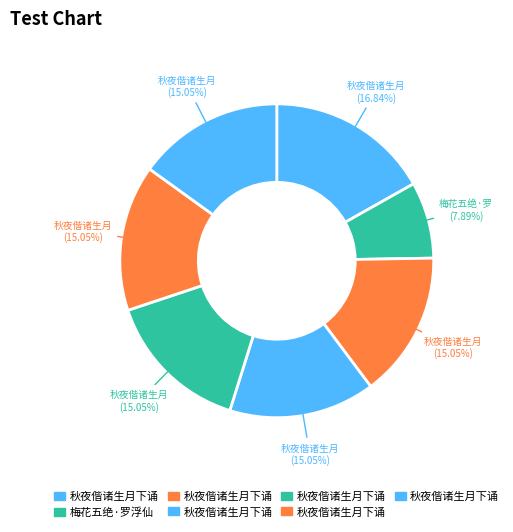

How many segments does this pie chart have?

7